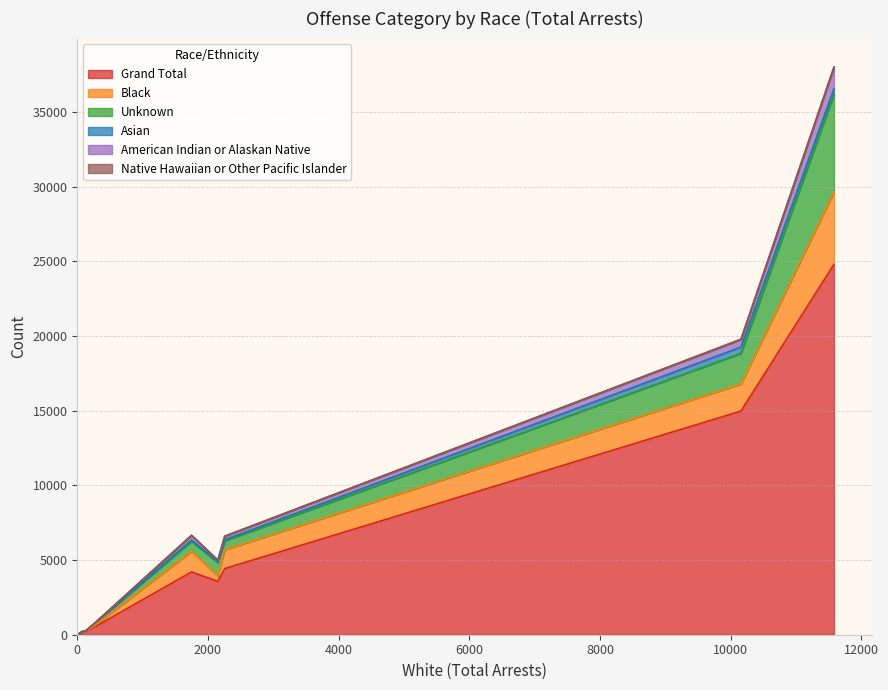

What is the maximum value for Grand Total?

24792